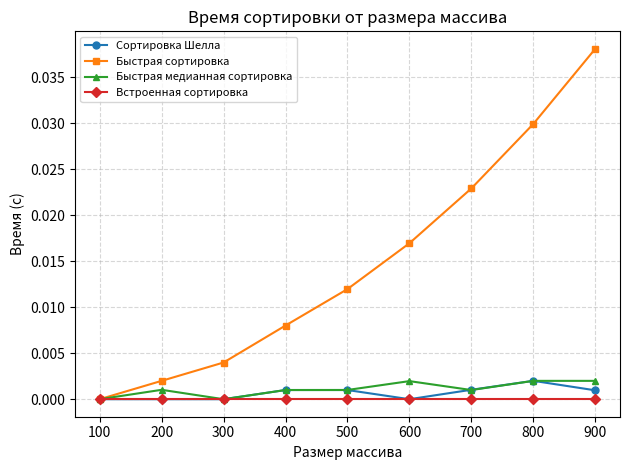

The Быстрая сортировка series shows 0.0 at 600. True or false?

True